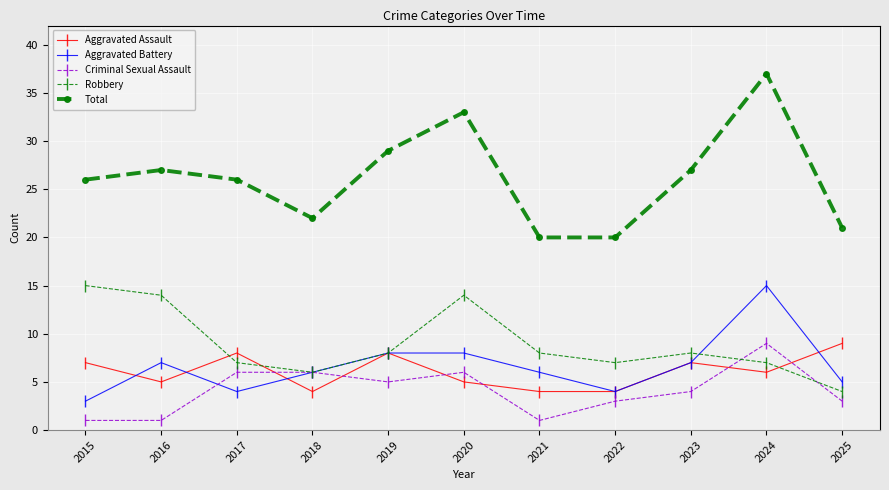

Reading left to right, what are all the values shown in this chart?

Aggravated Assault: 7	5	8	4	8	5	4	4	7	6	9
Aggravated Battery: 3	7	4	6	8	8	6	4	7	15	5
Criminal Sexual Assault: 1	1	6	6	5	6	1	3	4	9	3
Robbery: 15	14	7	6	8	14	8	7	8	7	4
Total: 26	27	26	22	29	33	20	20	27	37	21